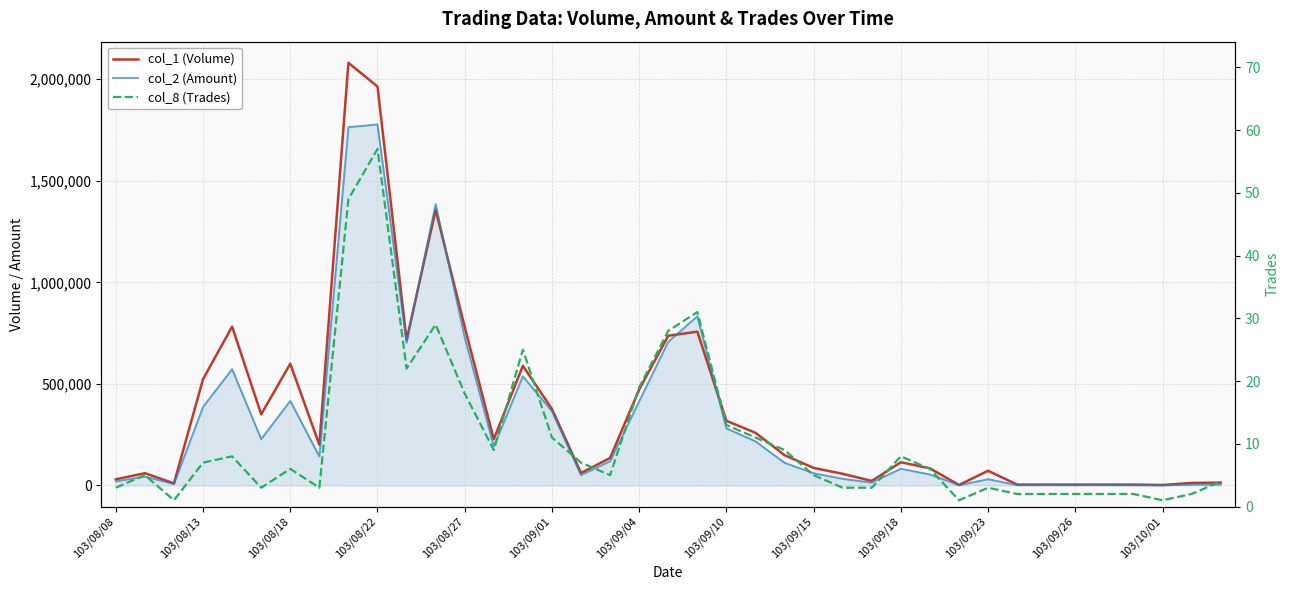

What is the total value across all series at 26?

35863